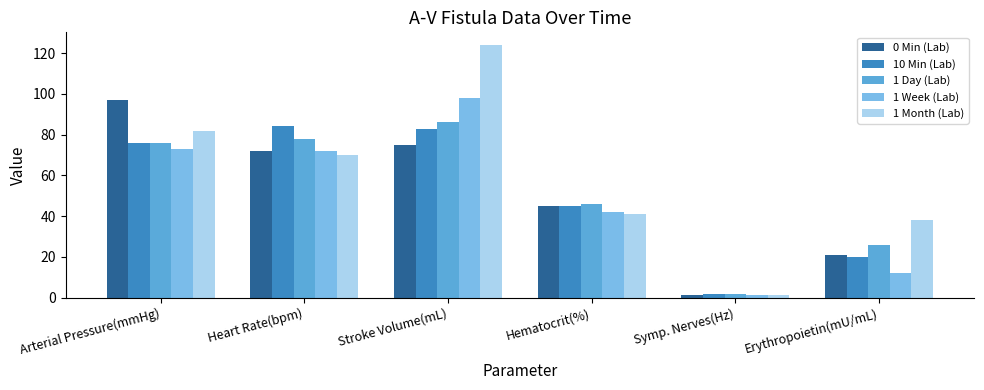

At which label is 0 Min (Lab) closest to 49?

Hematocrit(%)